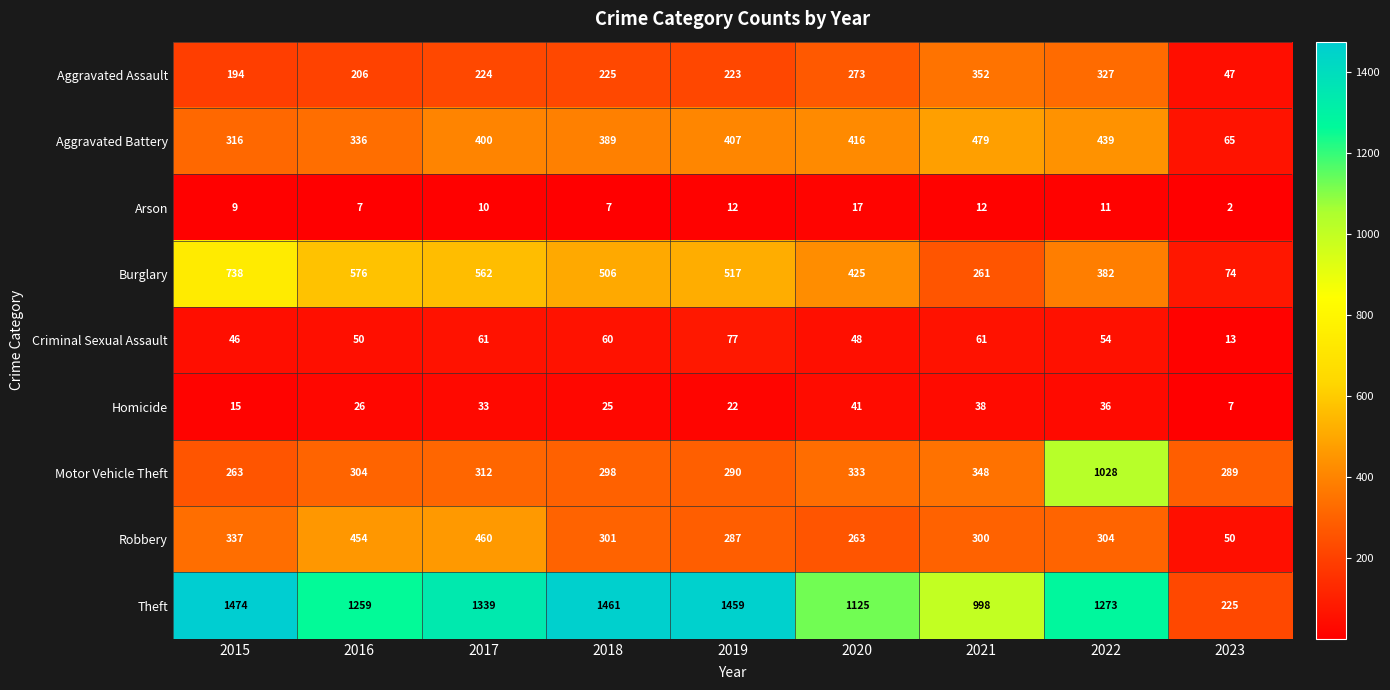

Which series has the largest total across all categories?

Theft